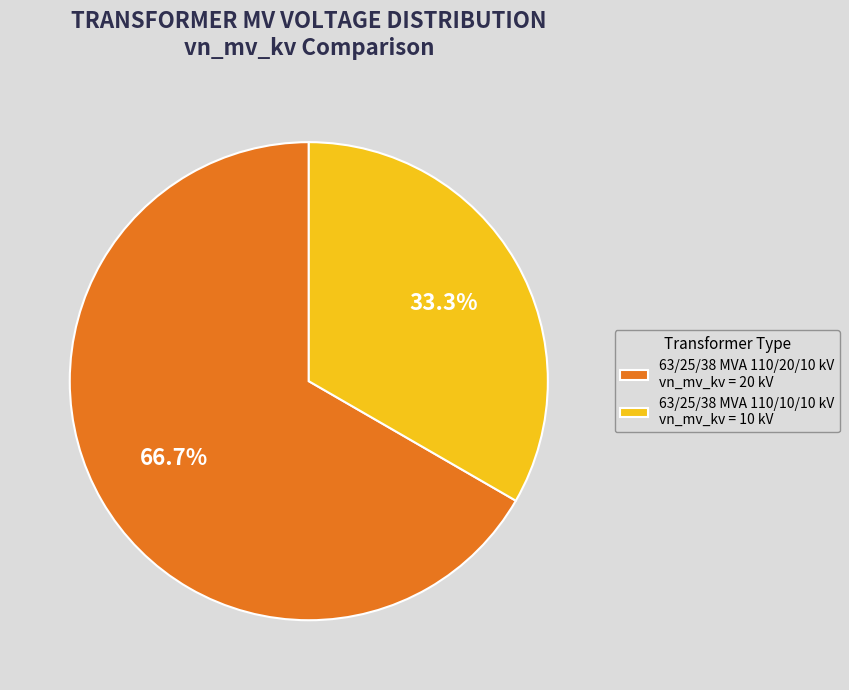

Count the number of slices in the pie.

2